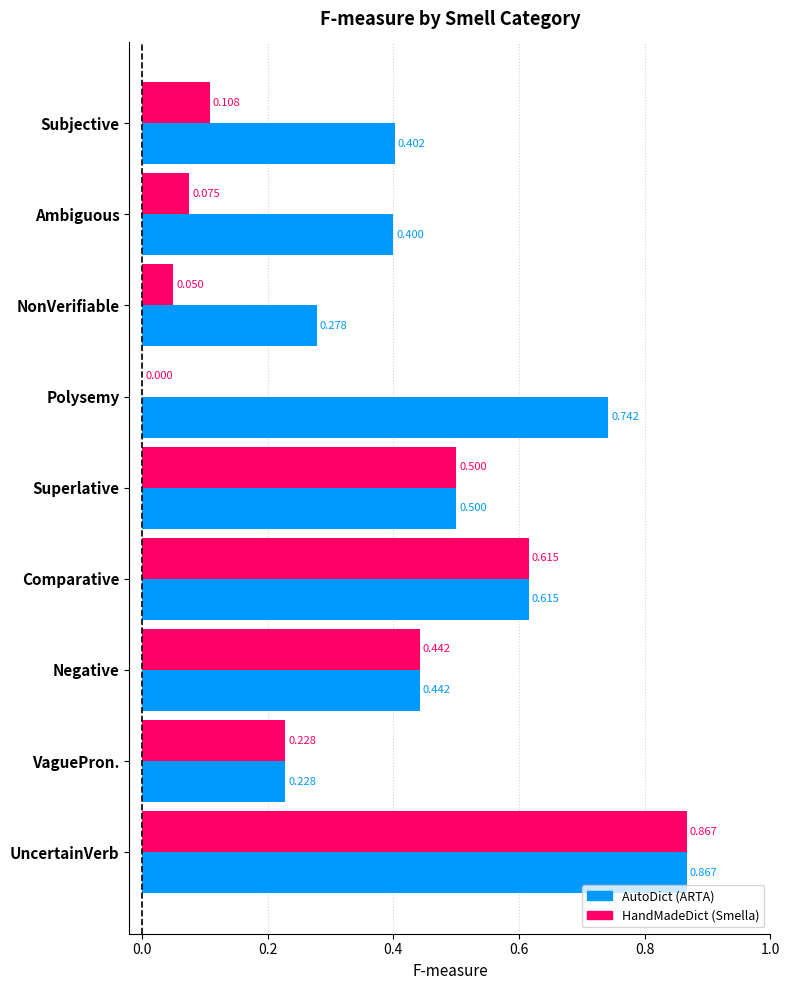

What are all the series names shown in the legend?

AutoDict (ARTA), HandMadeDict (Smella)